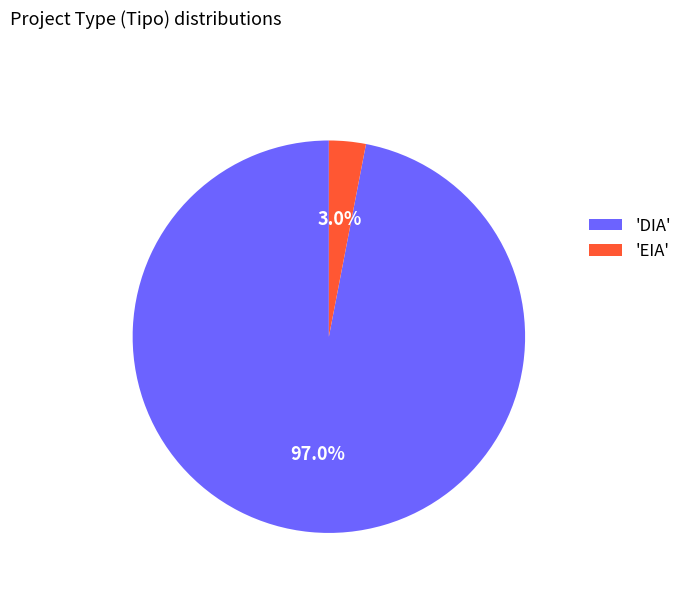

Between 'EIA' and 'DIA', which is larger?

'DIA'